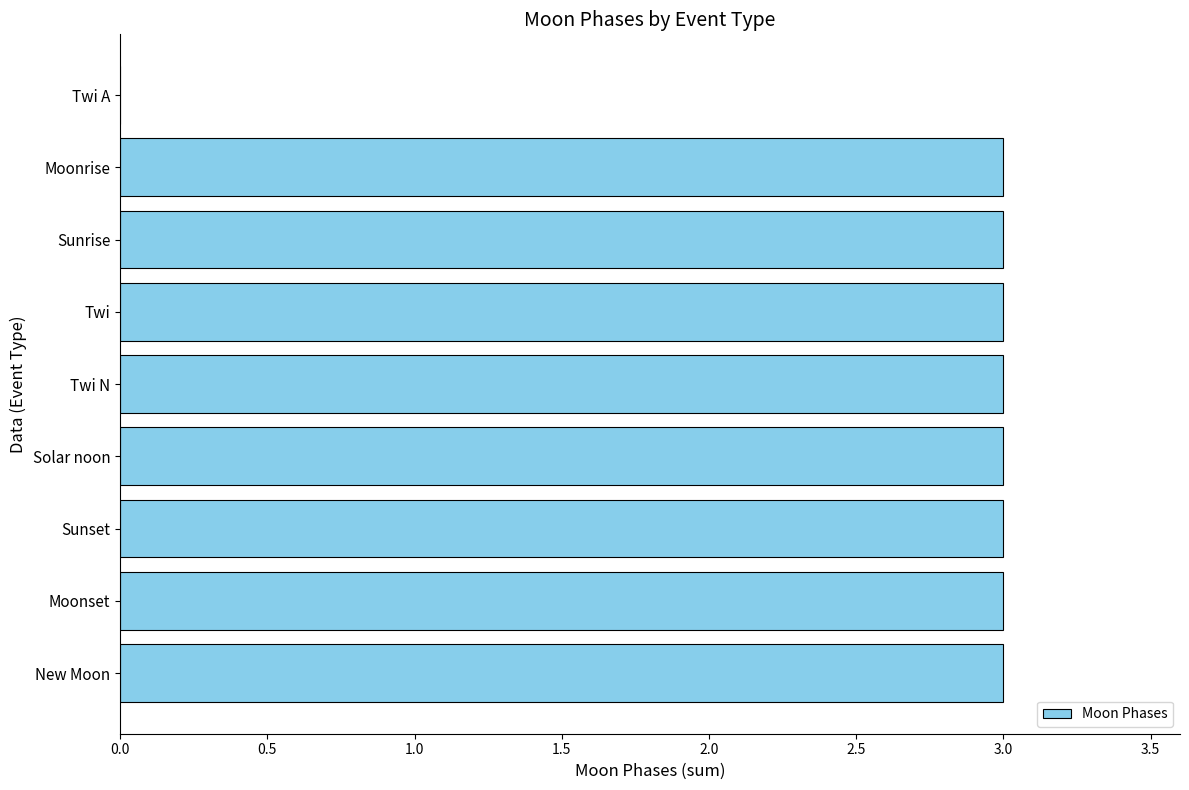

Is it true that the value at Moonset is 3?

True